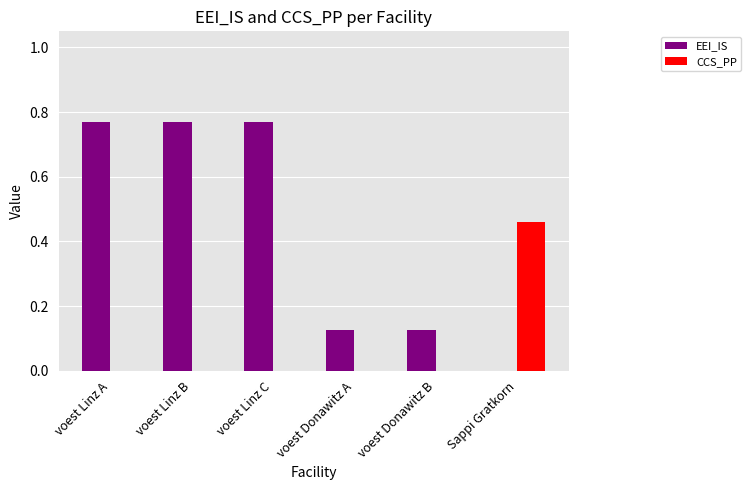

What is the average value of the EEI_IS series?

0.4